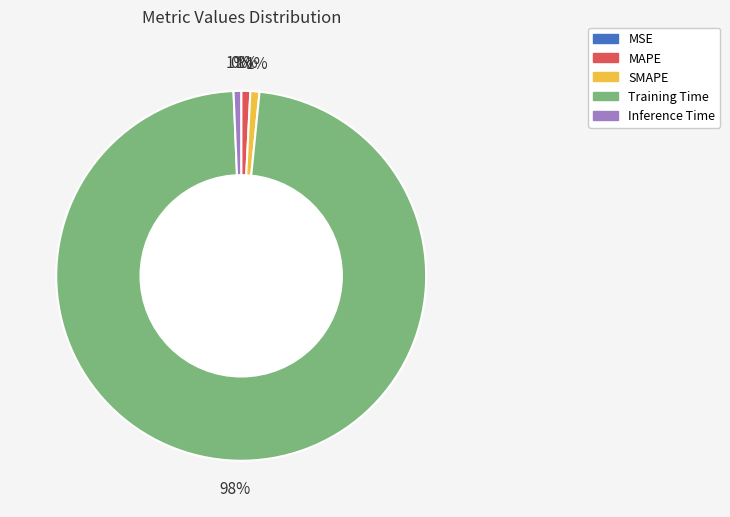

The SMAPE slice represents 11% of the pie. True or false?

False